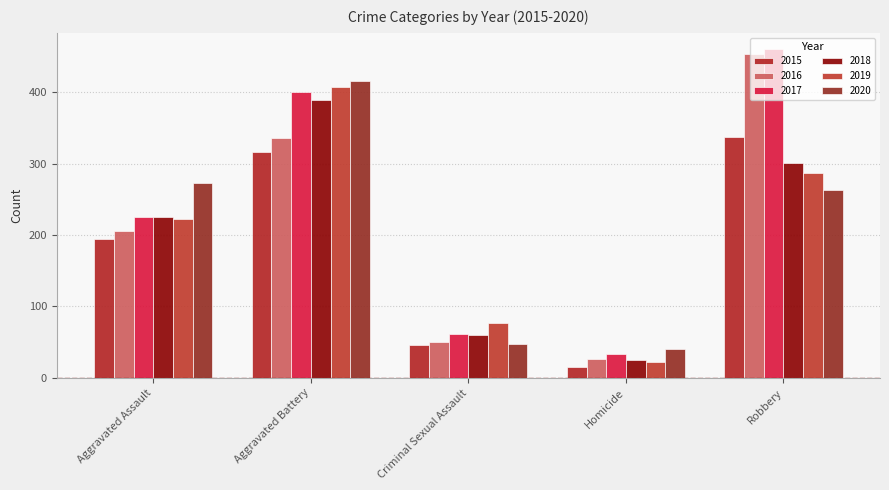

Is the value of 2017 at Criminal Sexual Assault greater than the value of 2020 at Robbery?

No